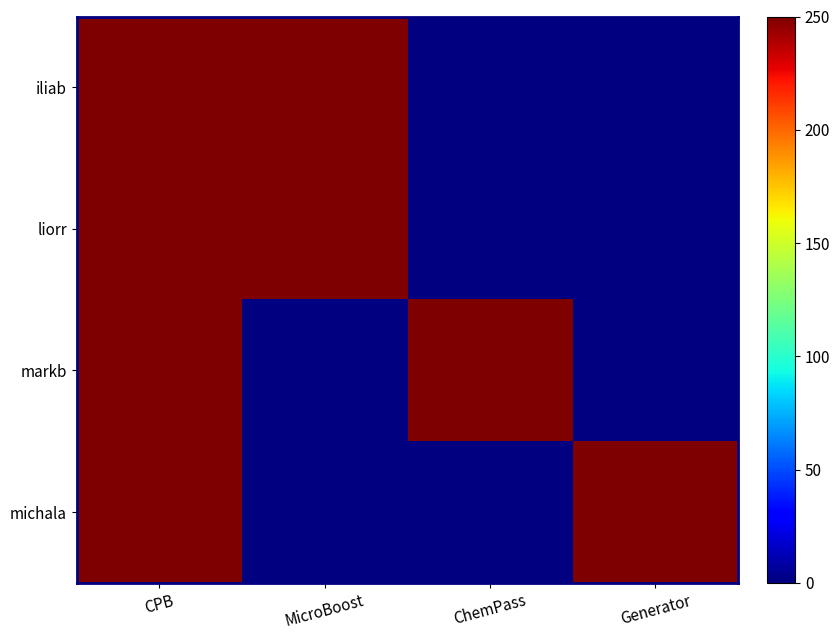

At which label does iliab reach its peak?

CPB